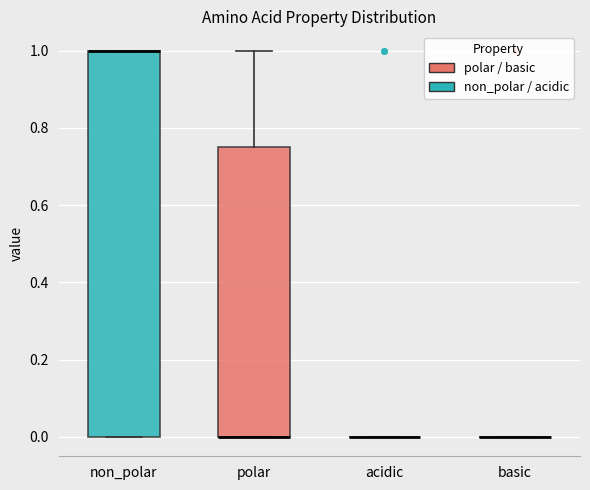

Which box is the tallest, from its lower edge to its upper edge?

non_polar